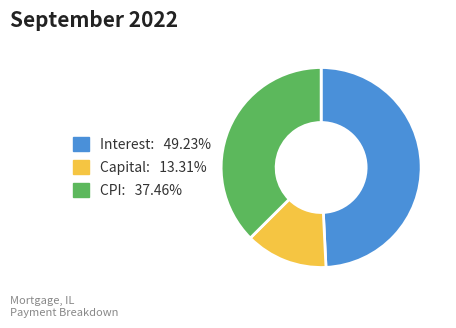

Is the sum of CPI: 37.46% and Capital: 13.31% greater than half?

Yes